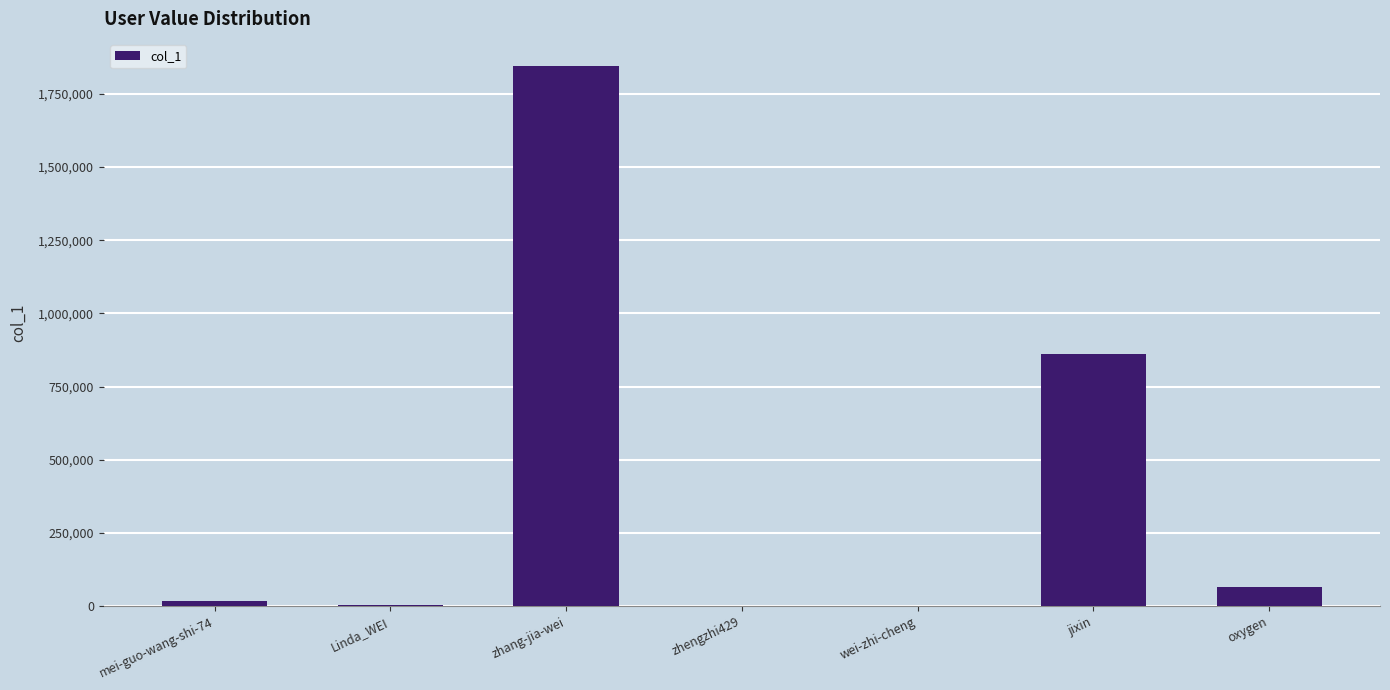

Approximately how many times larger is the value at zhang-jia-wei compared to zhengzhi429?

4352.8